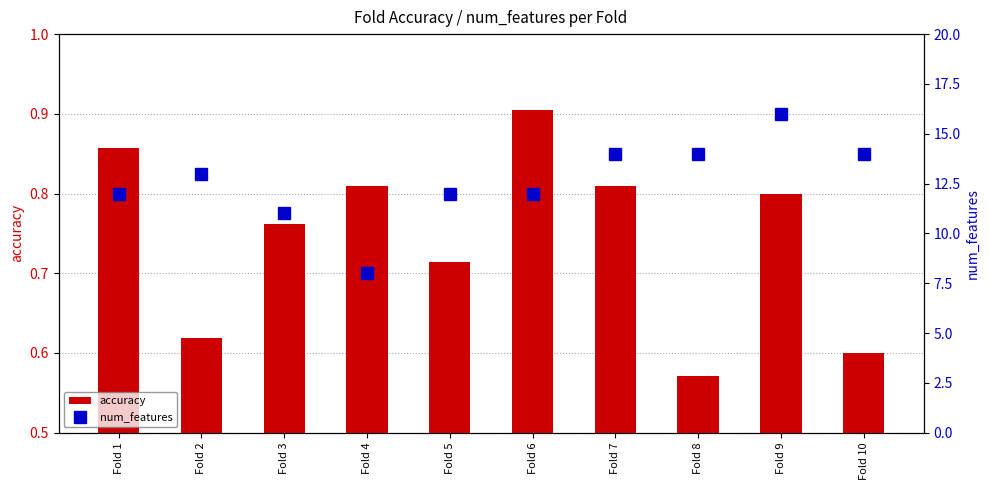

What is the total value across all series at Fold 4?

8.8